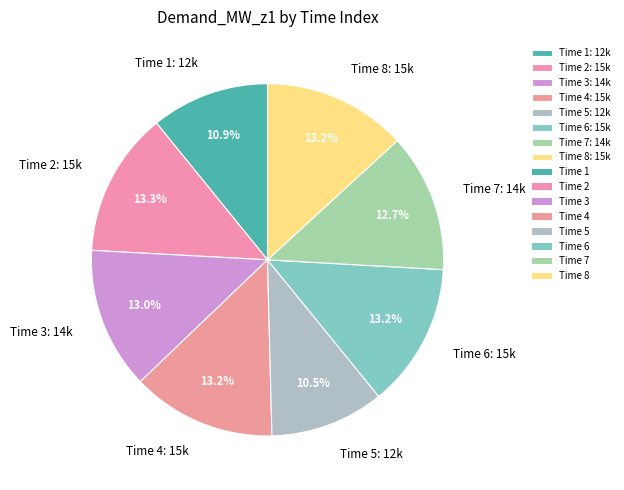

What is the ratio of the value at Time 7: 14k to the value at Time 4: 15k?

1.0